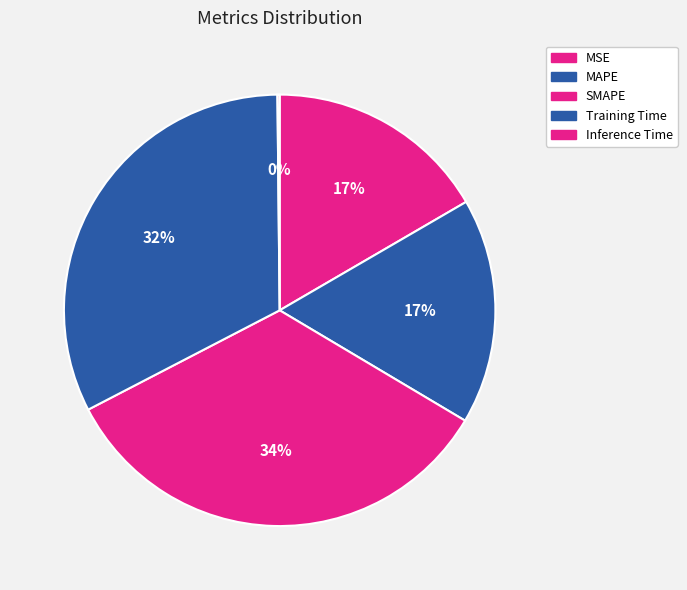

How many slices are in this pie chart?

5